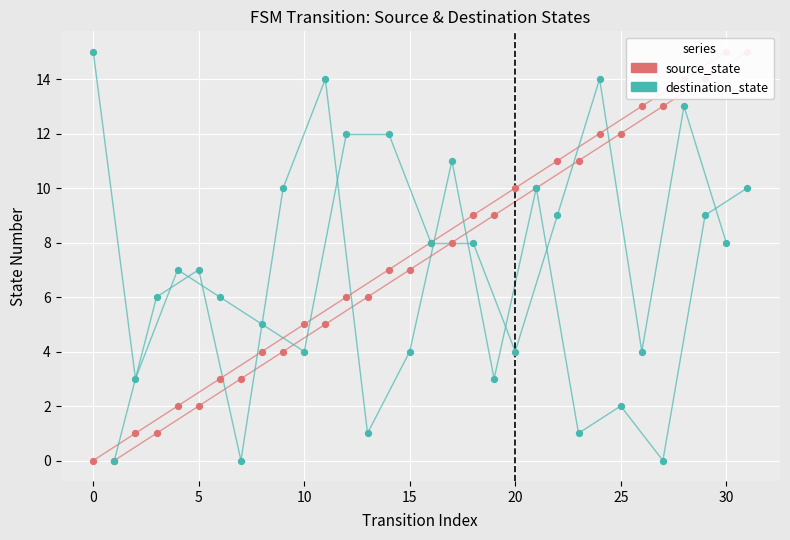

Which series has the widest spread of Y values?

source_state